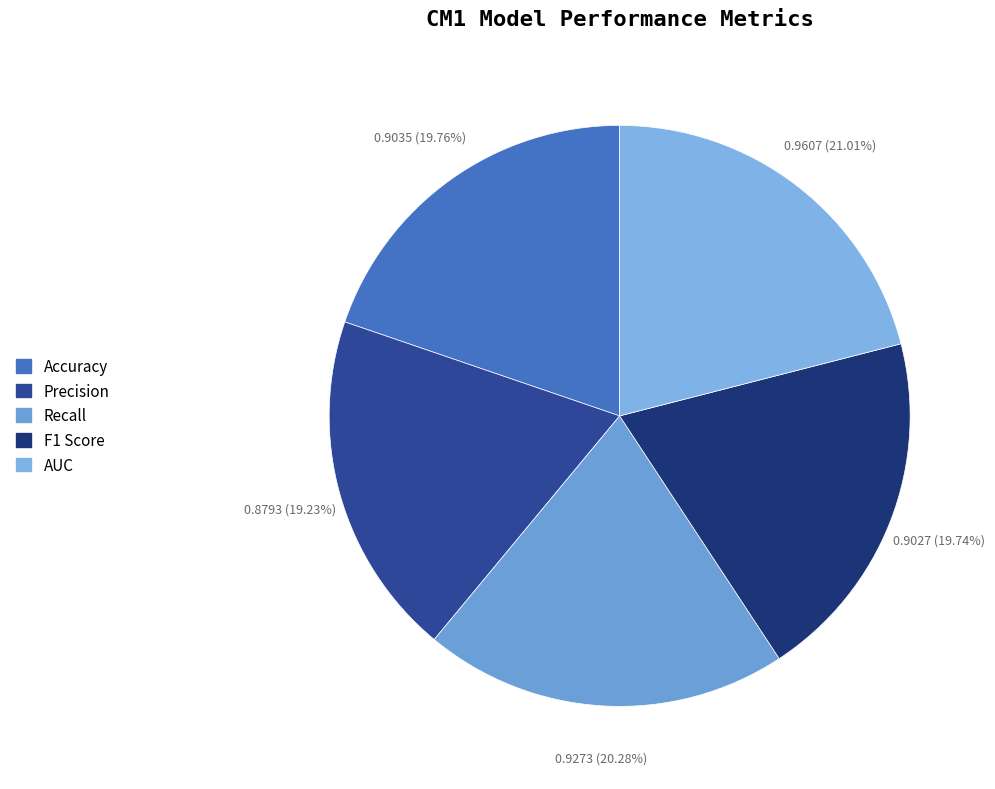

How many slices are in this pie chart?

5